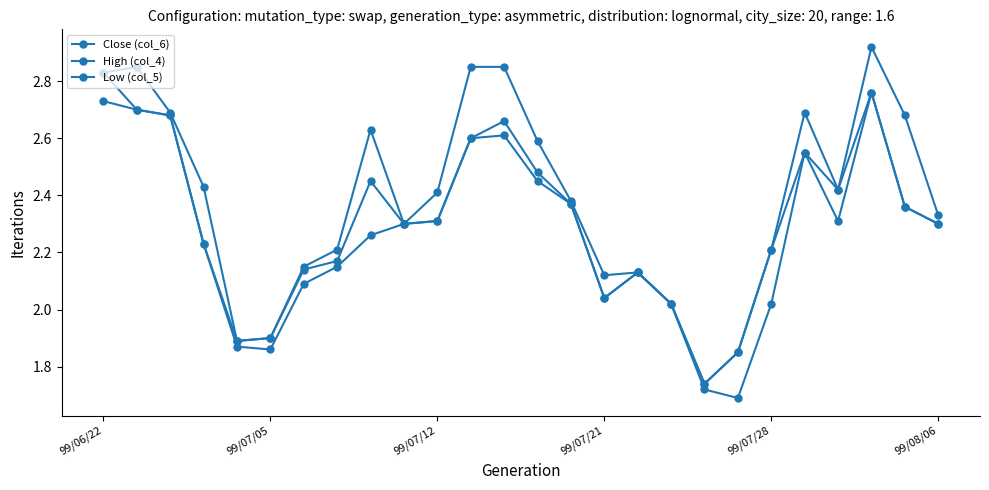

Does the chart have visible grid lines?

No